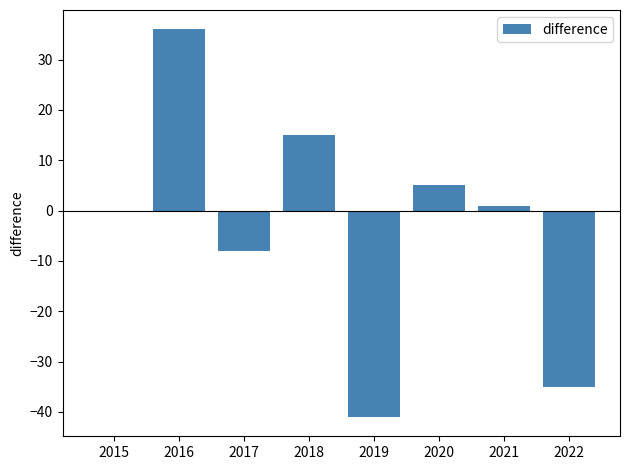

What is the sum of the values at 2015 and 2017?

-8